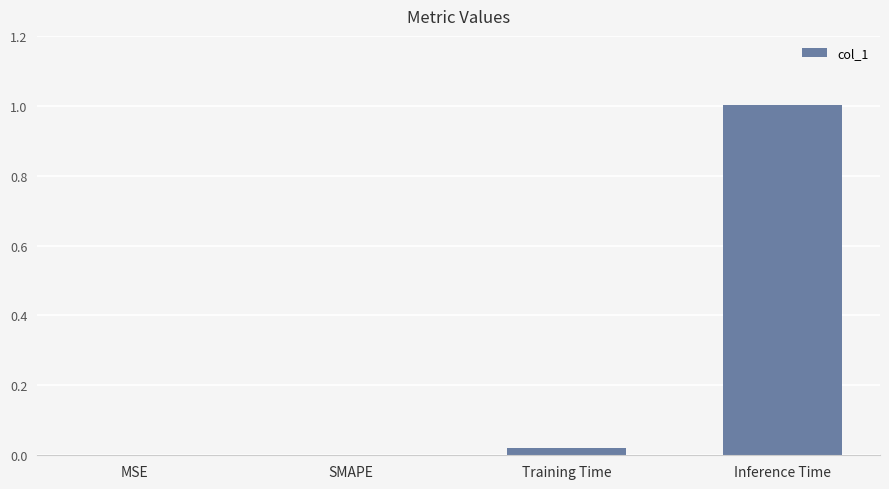

Are the bars horizontal?

No